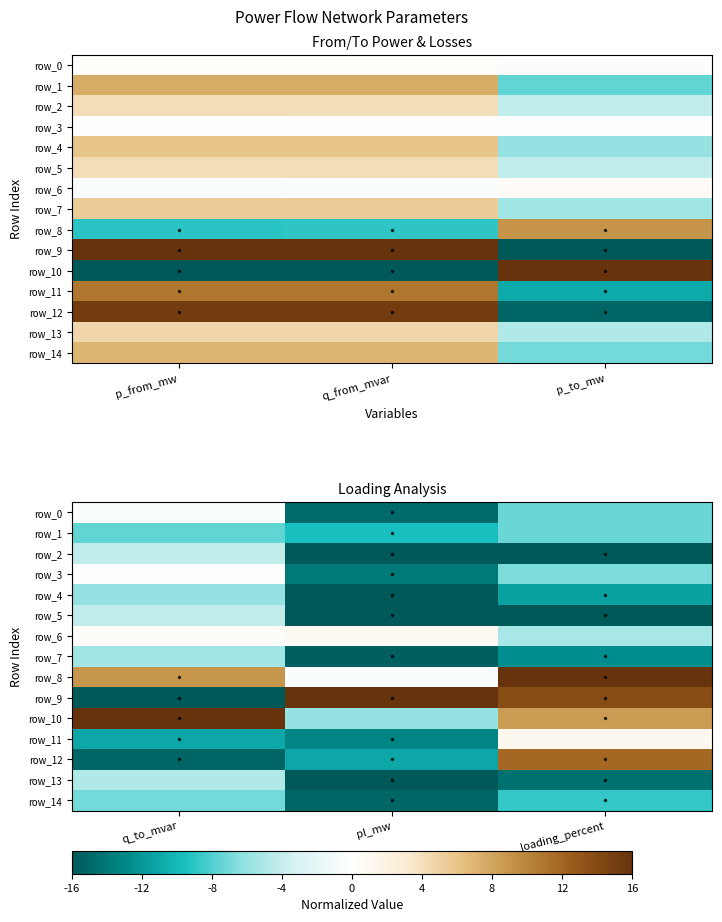

What is the difference between the highest and lowest values at q_to_mvar?

32.0